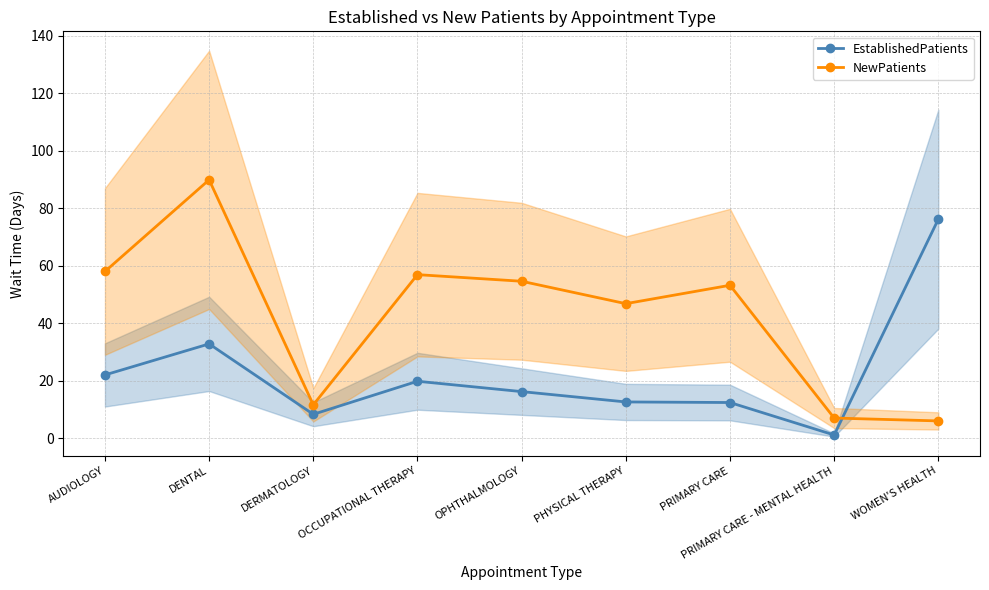

Is the value of NewPatients at DENTAL greater than the value of EstablishedPatients at PRIMARY CARE?

Yes